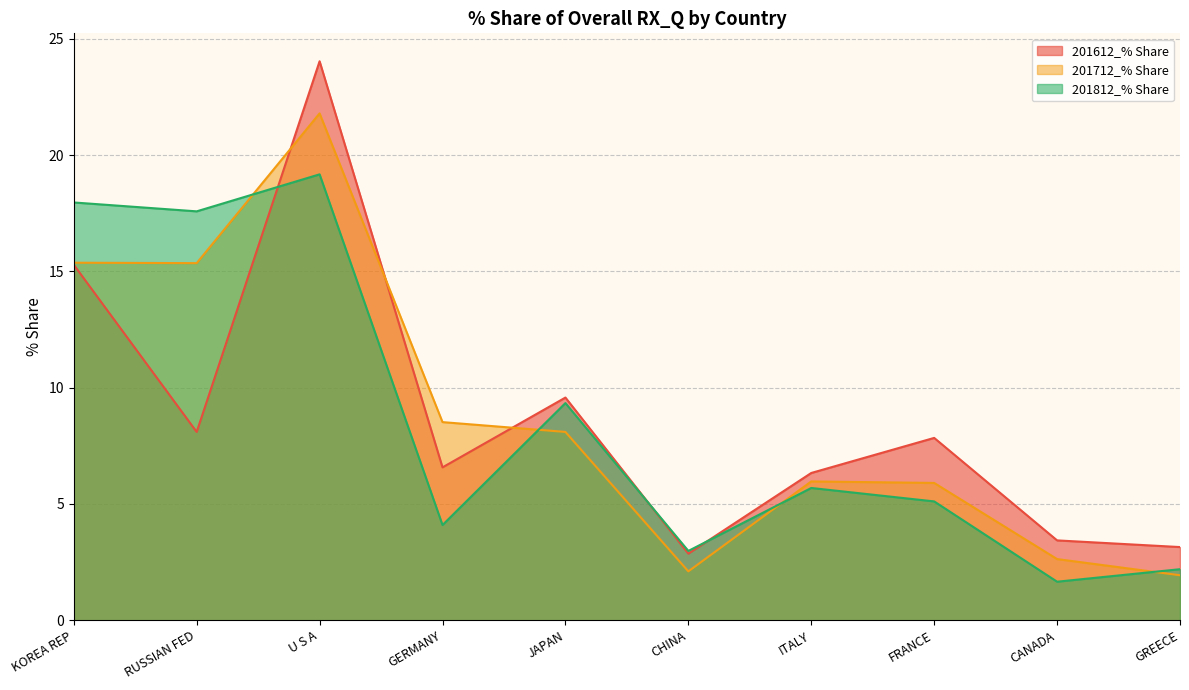

At how many categories does at least one series exceed 16?

3